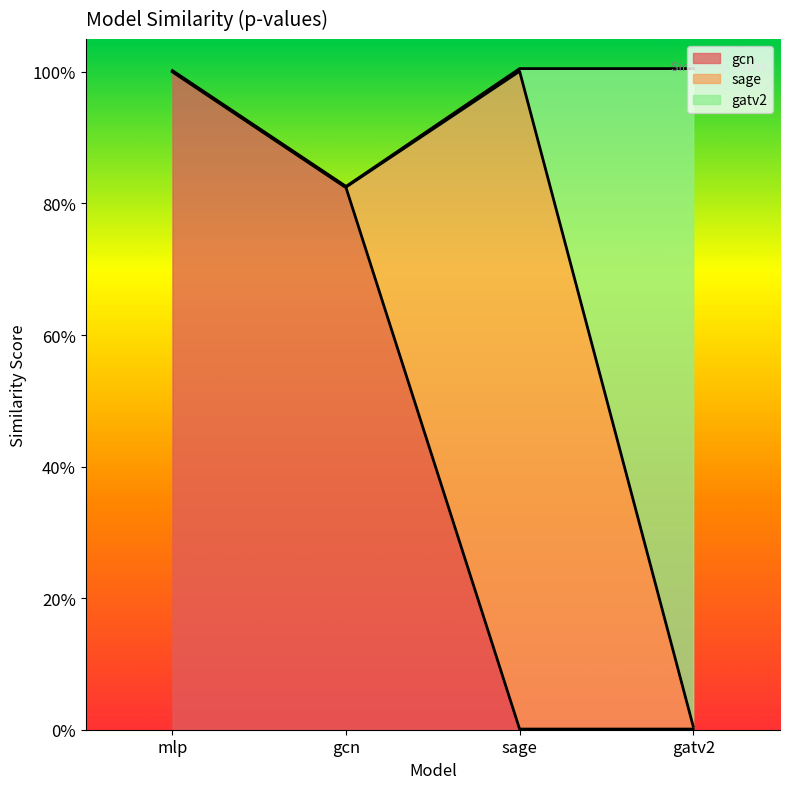

The value of gcn at gcn is 0.6. True or false?

False